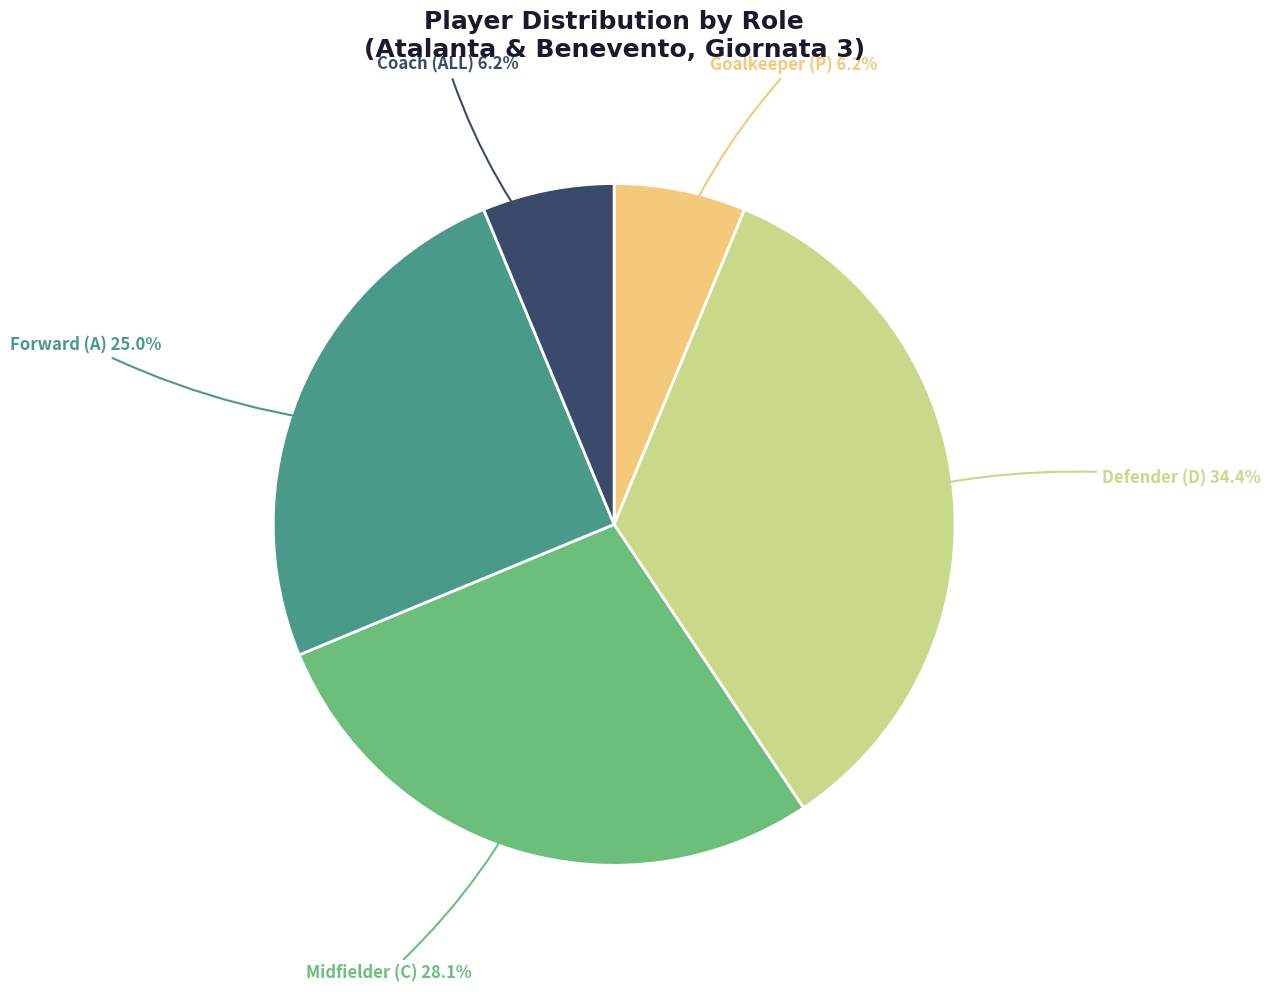

Does any single category account for the majority?

No